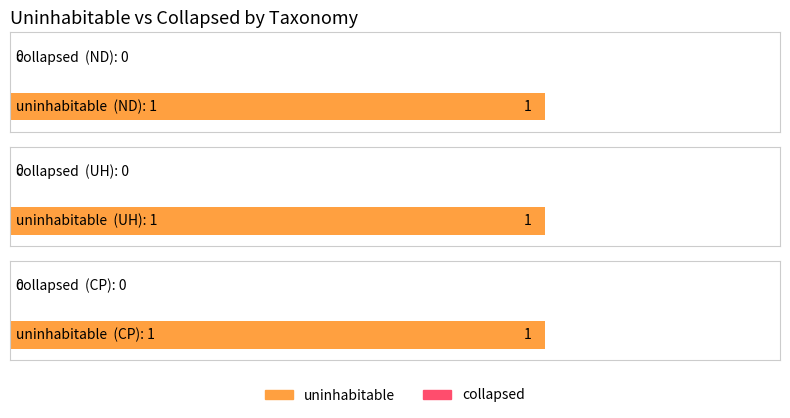

What position from the right is ND?

3